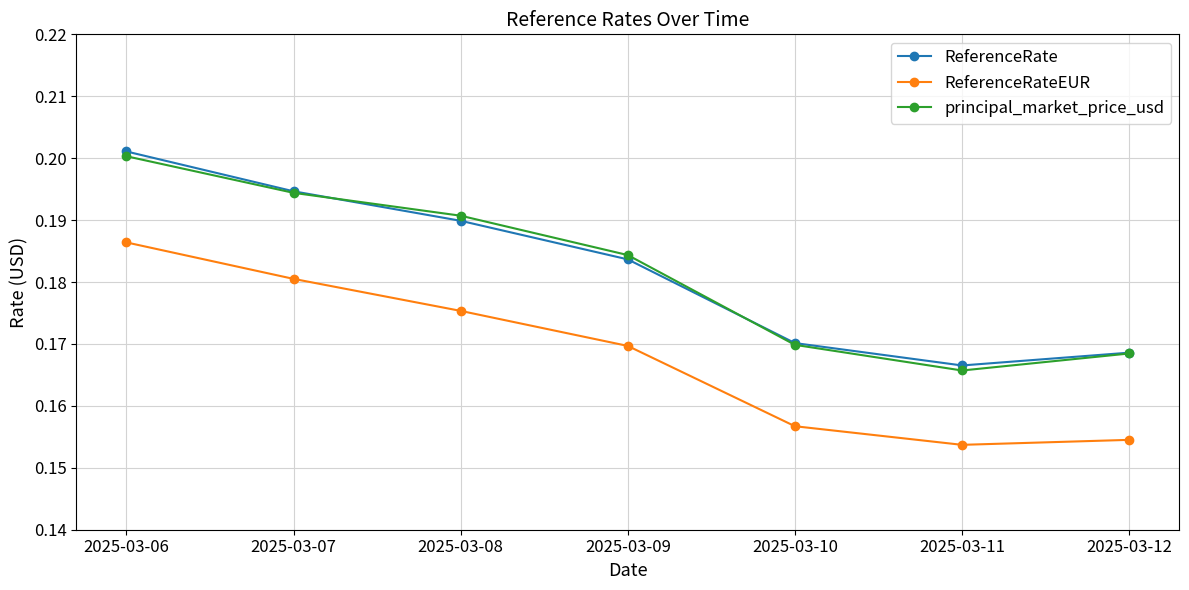

Count the ReferenceRate values in the range 0 to 1.

7